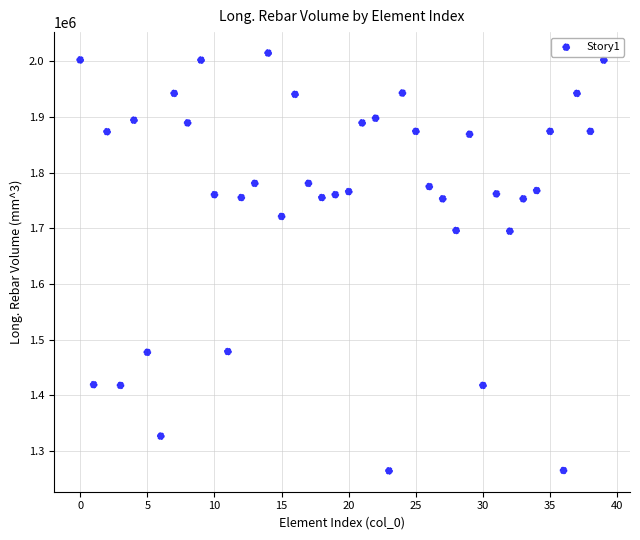

What is the range of Y values (max minus min)?

750625.7